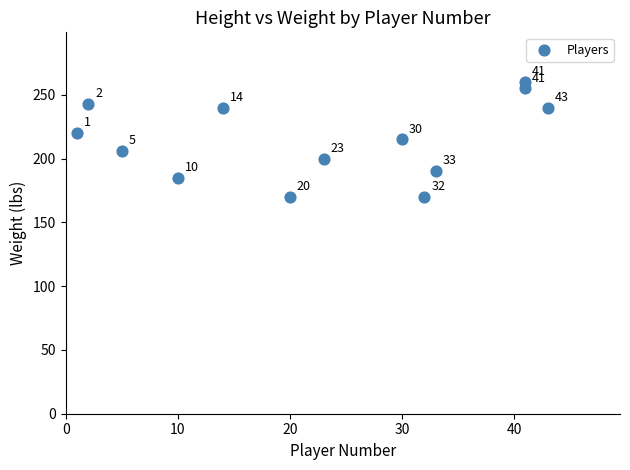

What is the range of Y values (max minus min)?

90